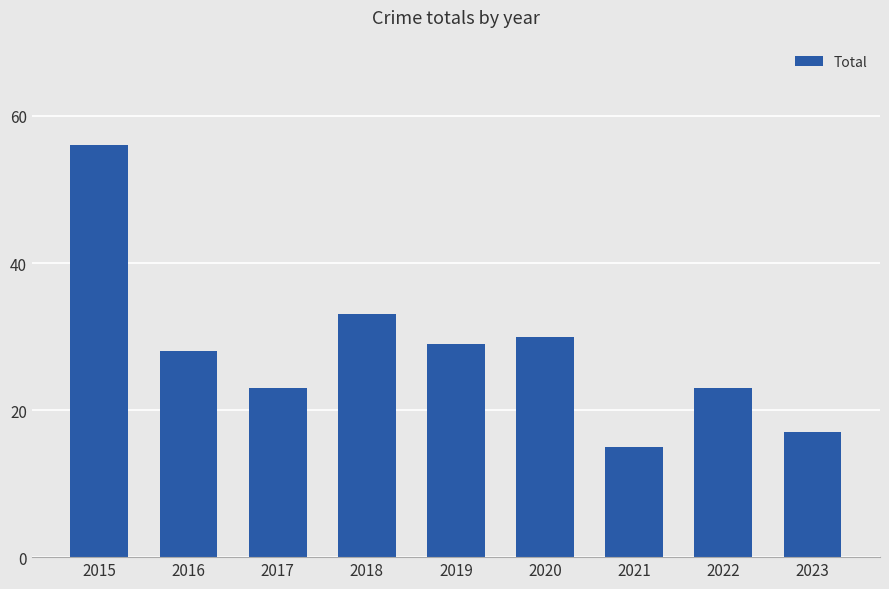

How many bars are there in total?

9